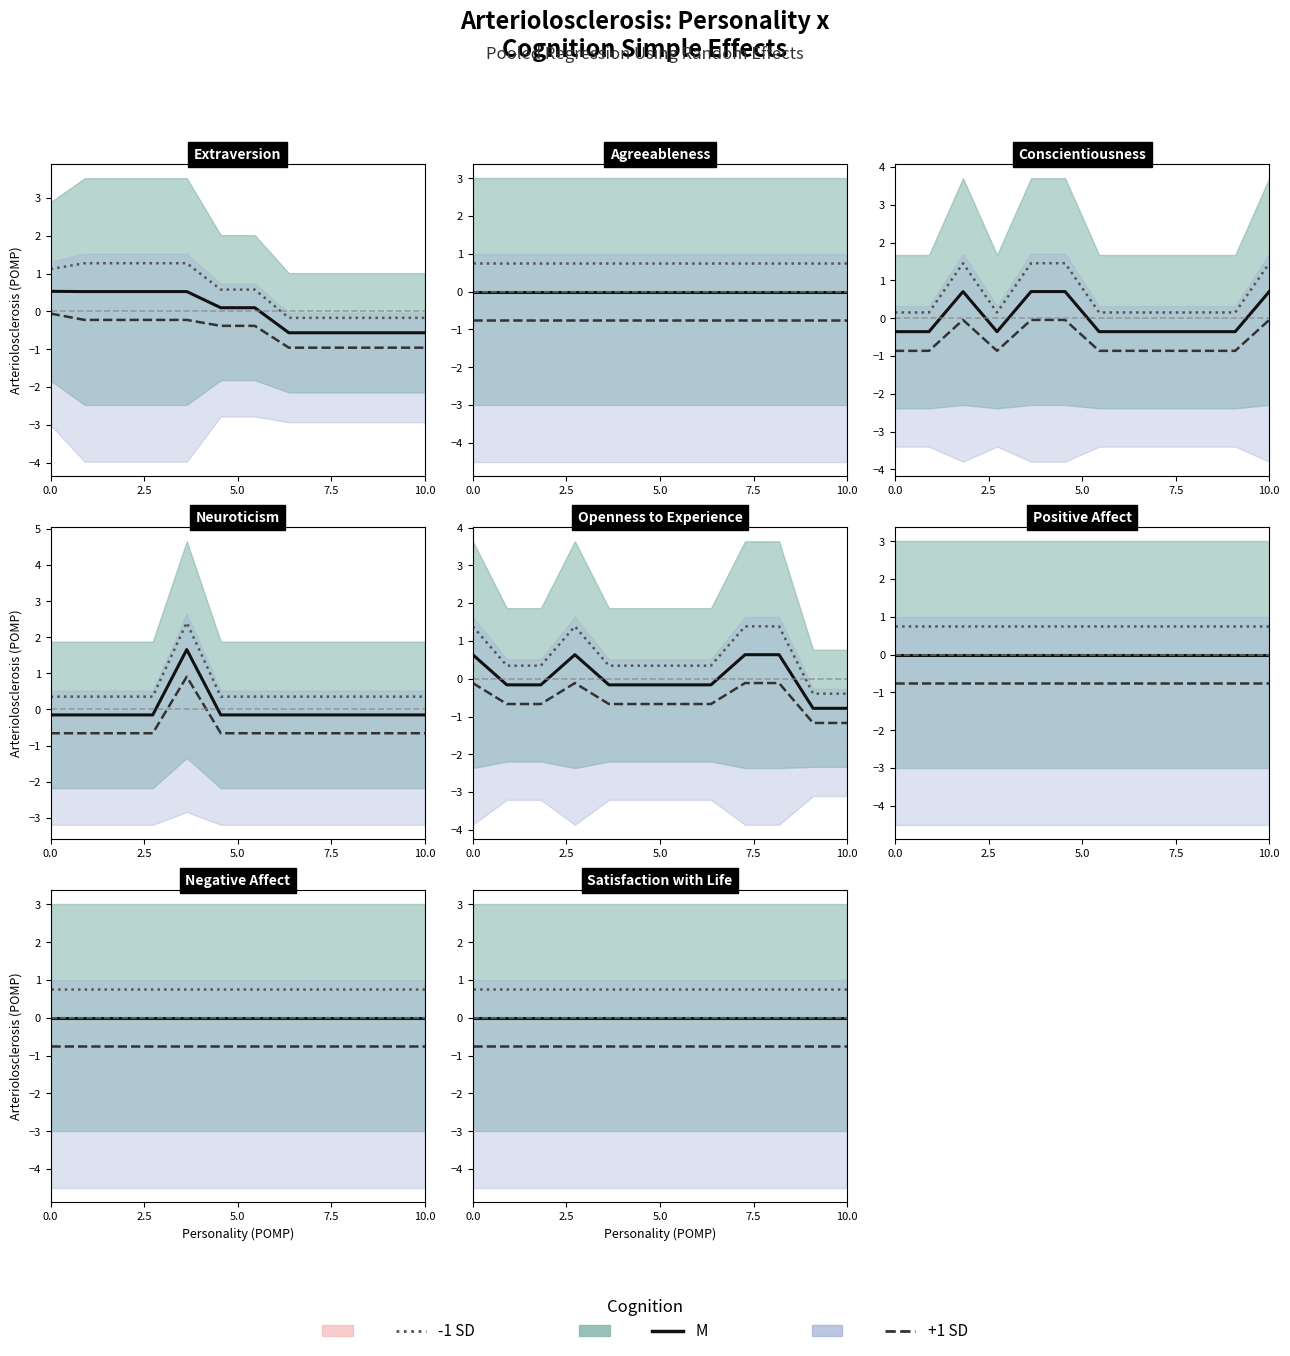

At 2.5, list the series in order from largest to smallest.

-1 SD, M, +1 SD